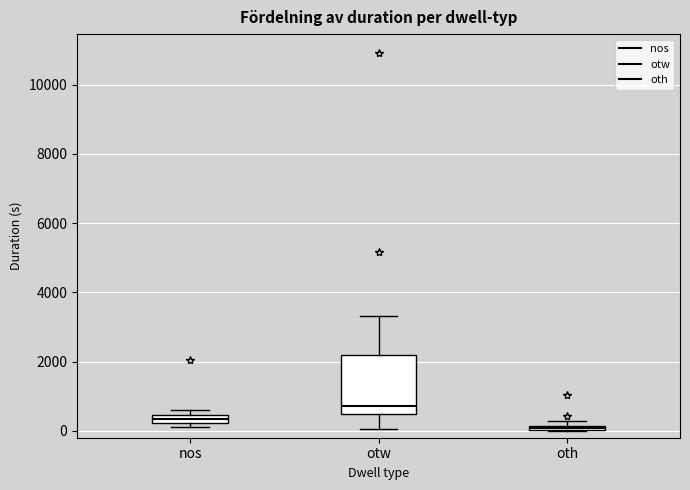

Where is the lower edge of the box for otw on the y-axis? The values are not printed on the chart, so give them approximately, as read against the axis.

400